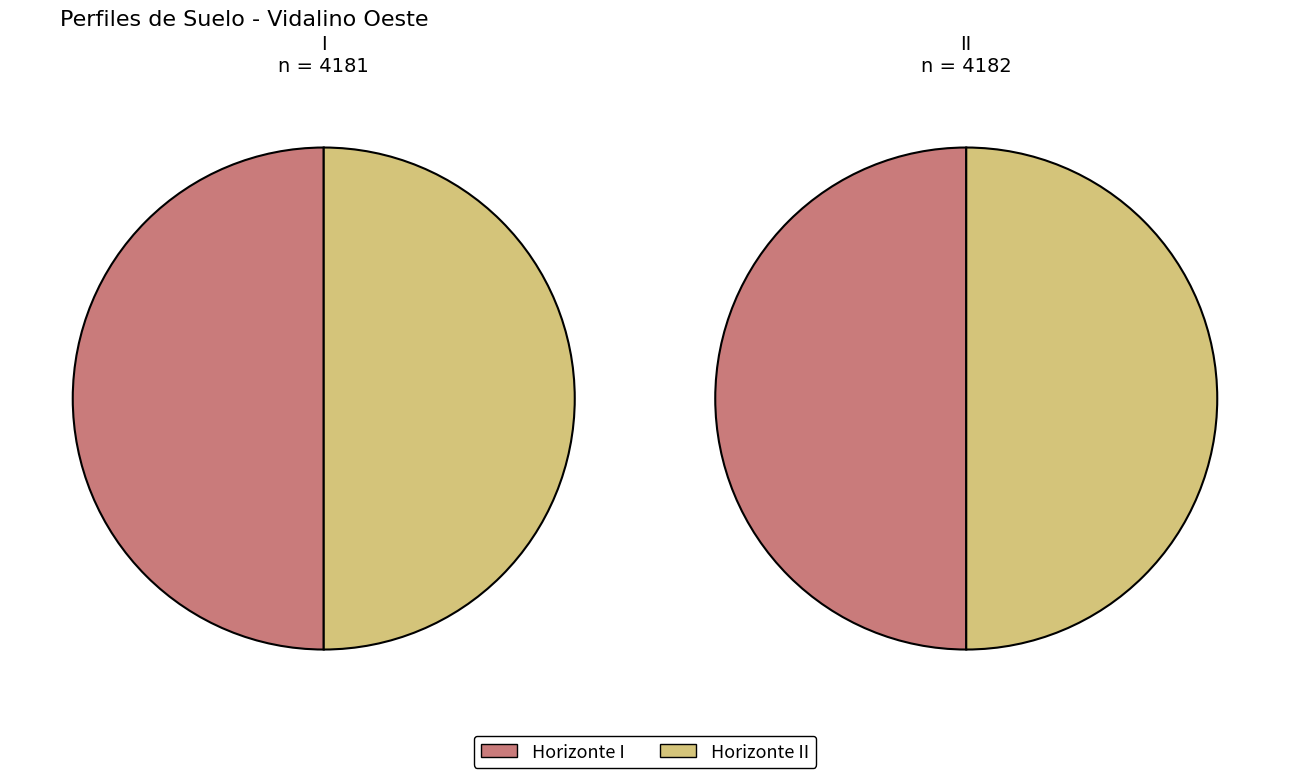

How many segments does this pie chart have?

2